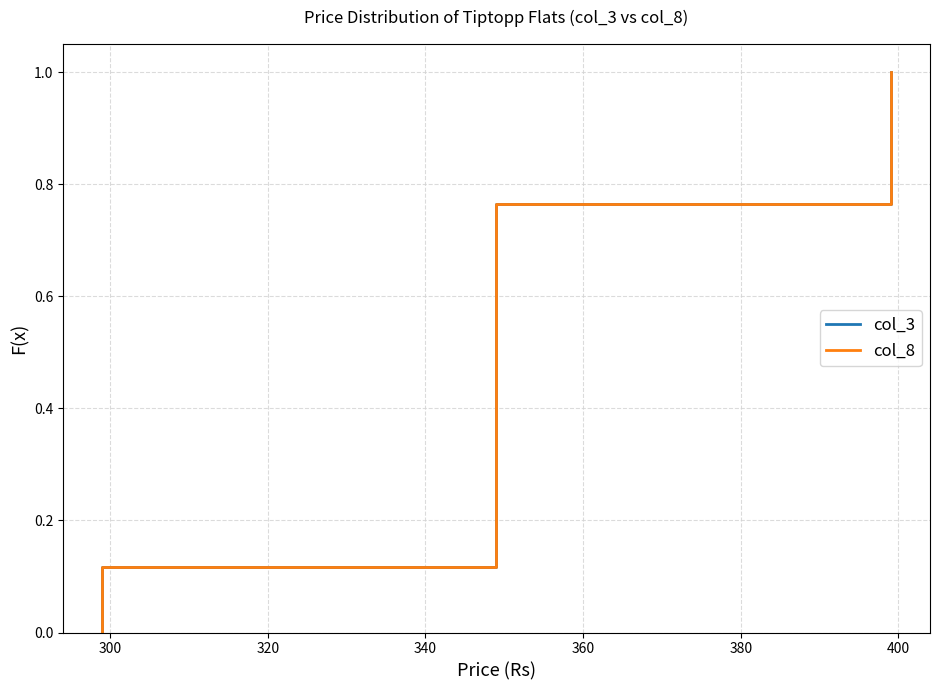

What is the average value of the col_8 series?

0.5